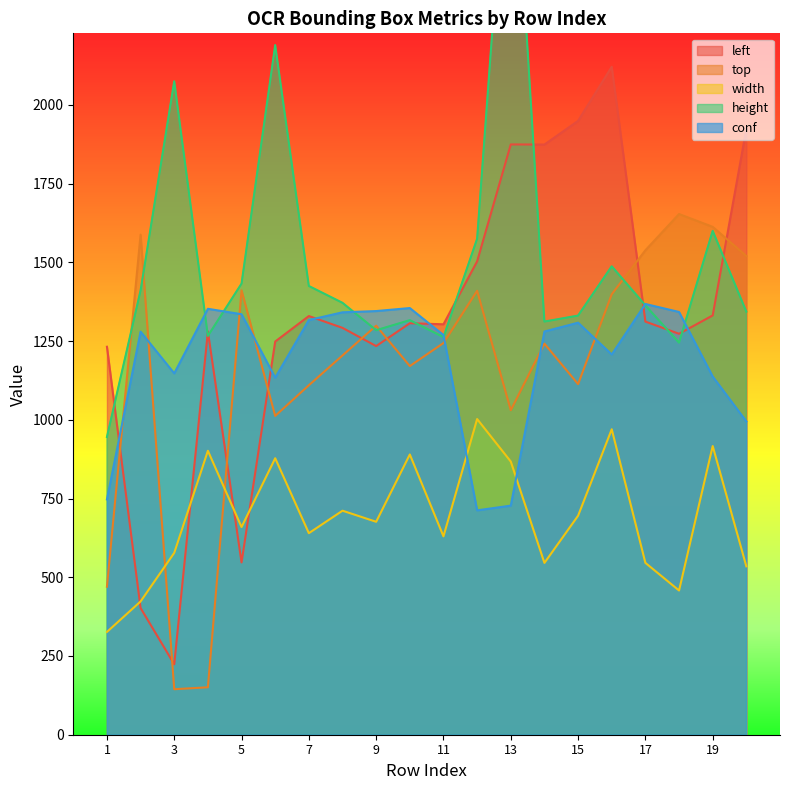

True or false: width has a value of 916.7 at 19.

True